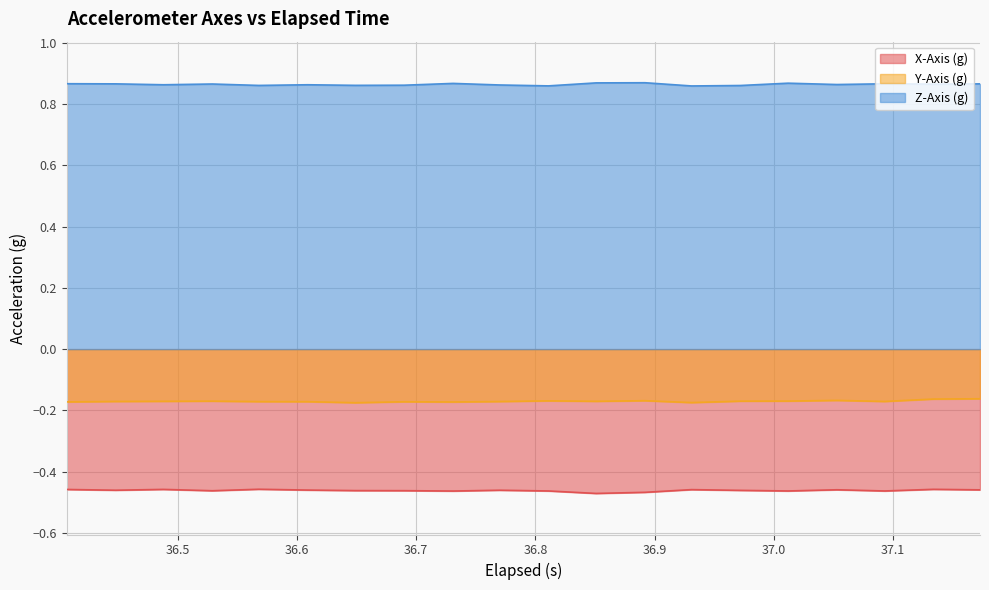

True or false: Z-Axis (g) and X-Axis (g) intersect in this chart.

False